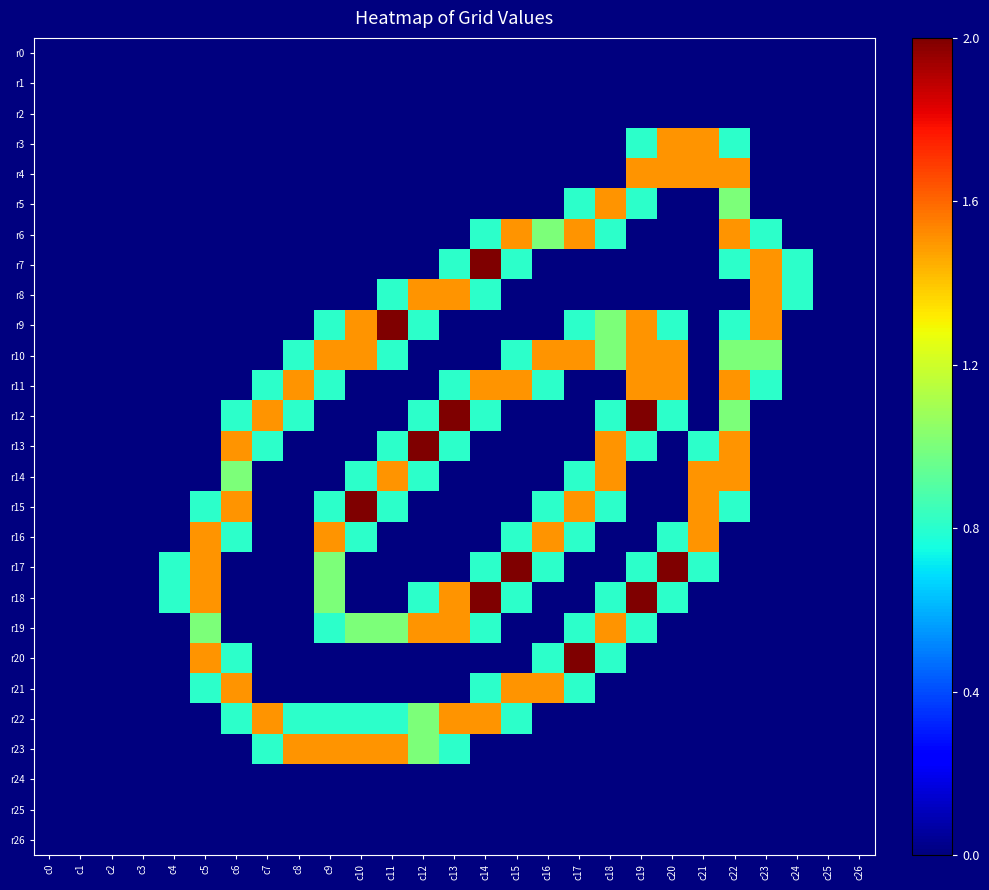

Which has a higher value, c4 or c7?

c4